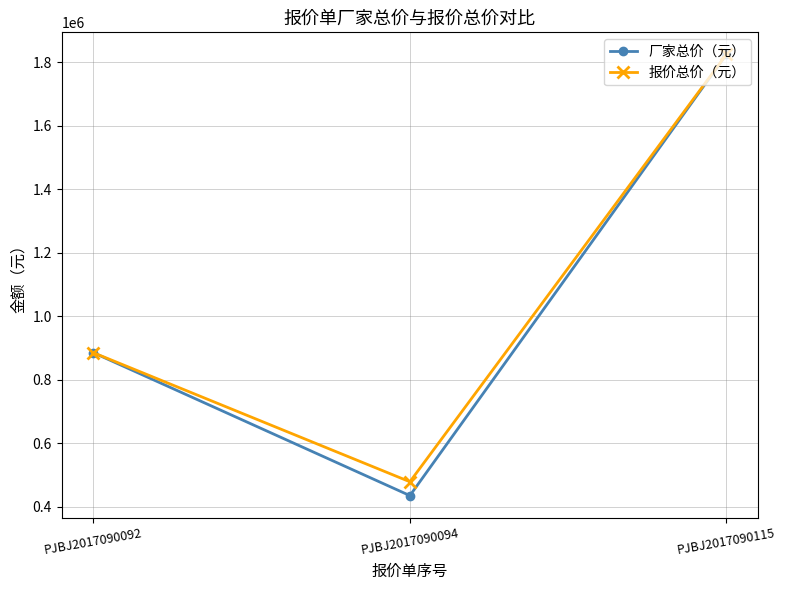

Where is 厂家总价（元） nearest to the value 1130541?

PJBJ2017090092